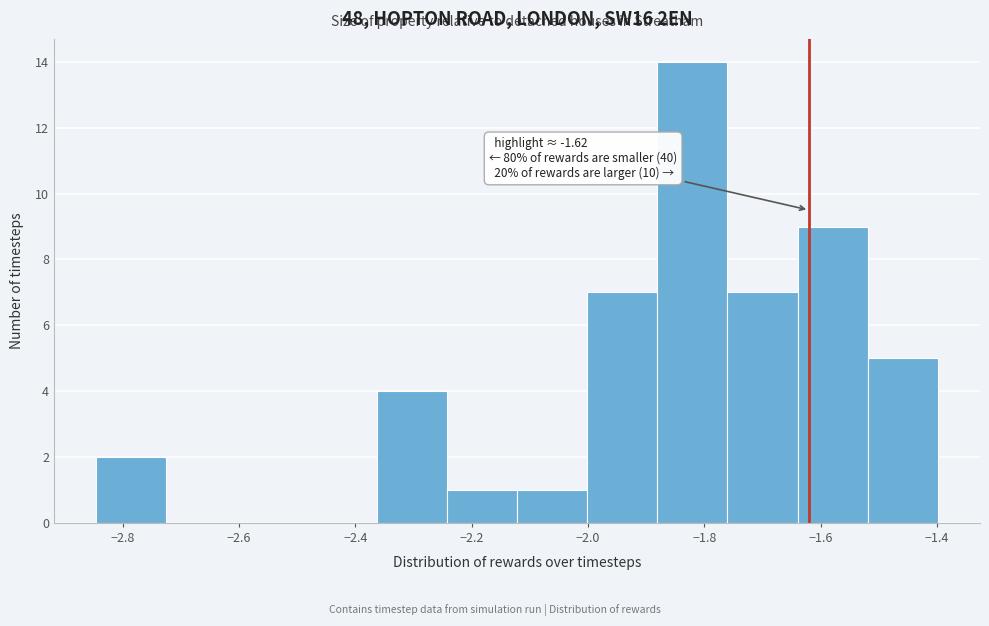

Over which range of the x-axis is the bar tallest?

-1.88 to -1.76